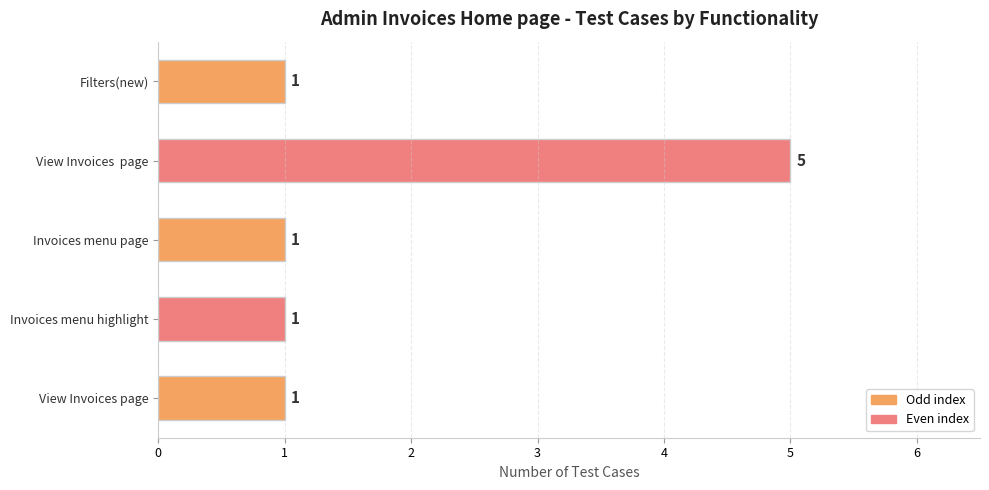

Count the values in the range 1 to 2.

4